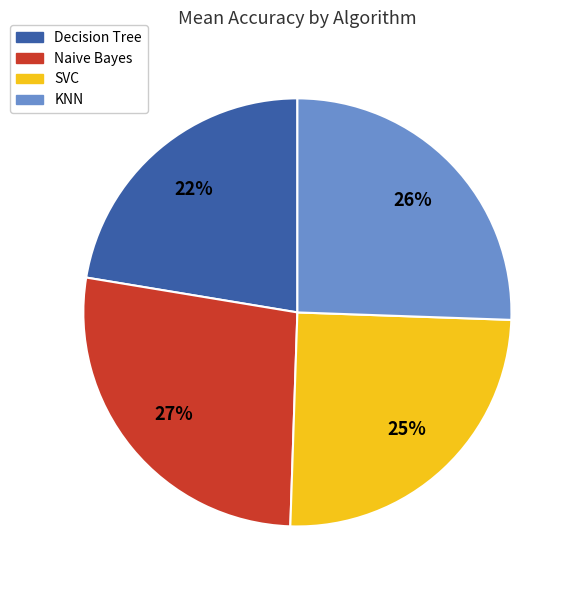

Count the number of slices in the pie.

4